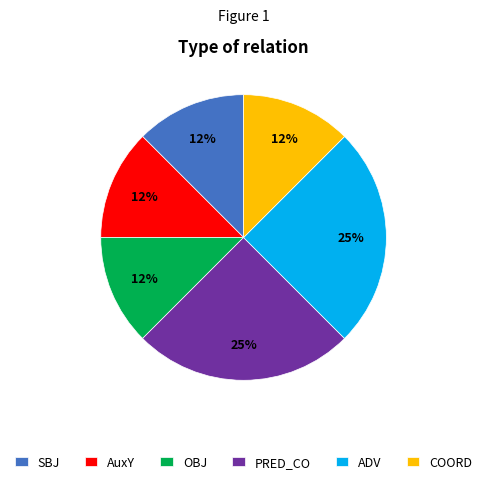

The ADV slice represents 21% of the pie. True or false?

False